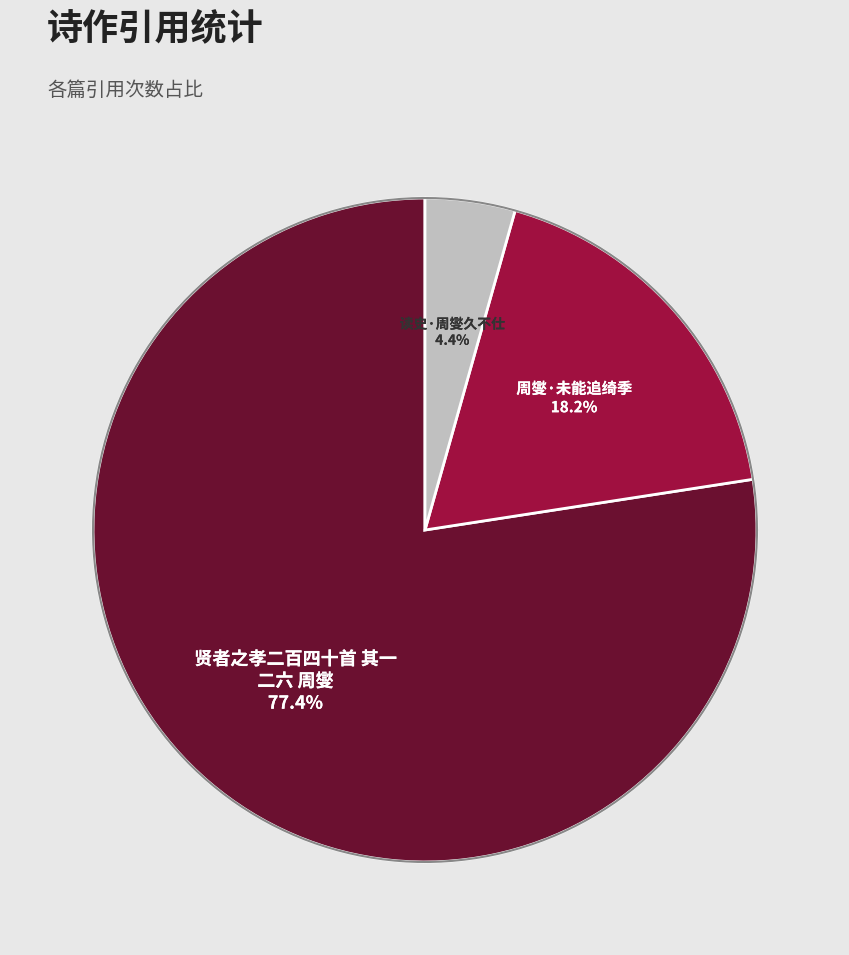

To the nearest percent, what portion does 周燮·未能追绮季 represent?

18%